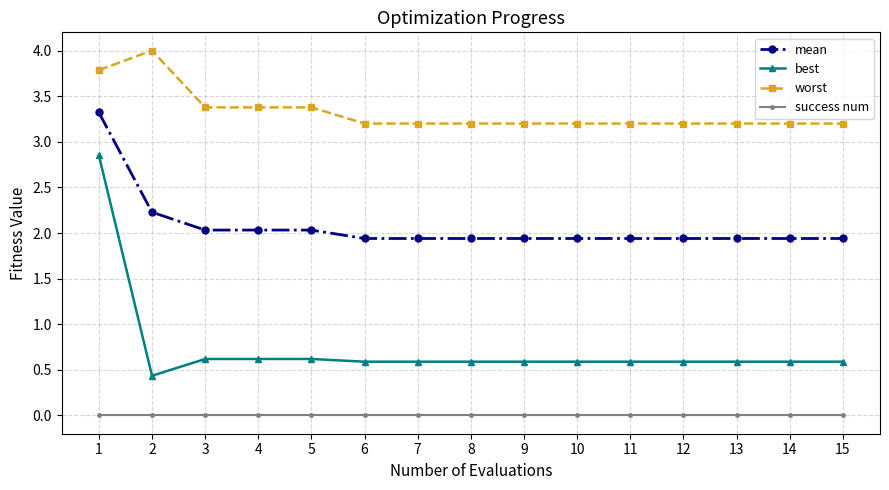

How many lines are shown in the chart?

4